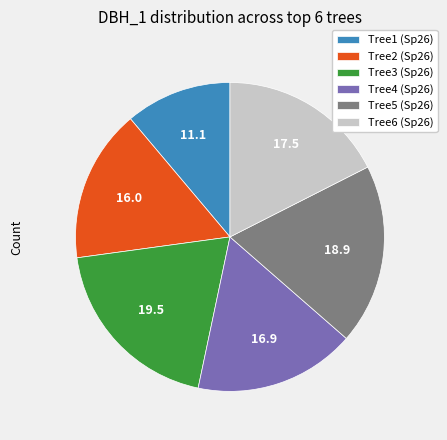

Rank the categories by value from lowest to highest.

Tree1 (Sp26), Tree2 (Sp26), Tree4 (Sp26), Tree6 (Sp26), Tree5 (Sp26), Tree3 (Sp26)